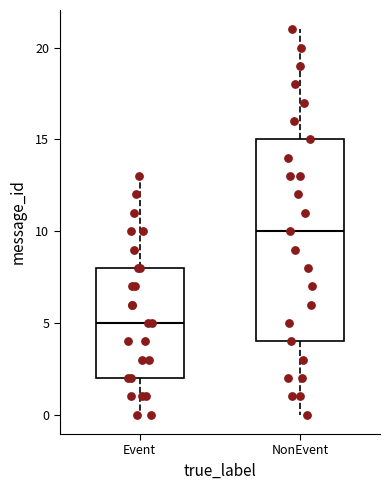

Which box is the tallest, from its lower edge to its upper edge?

NonEvent